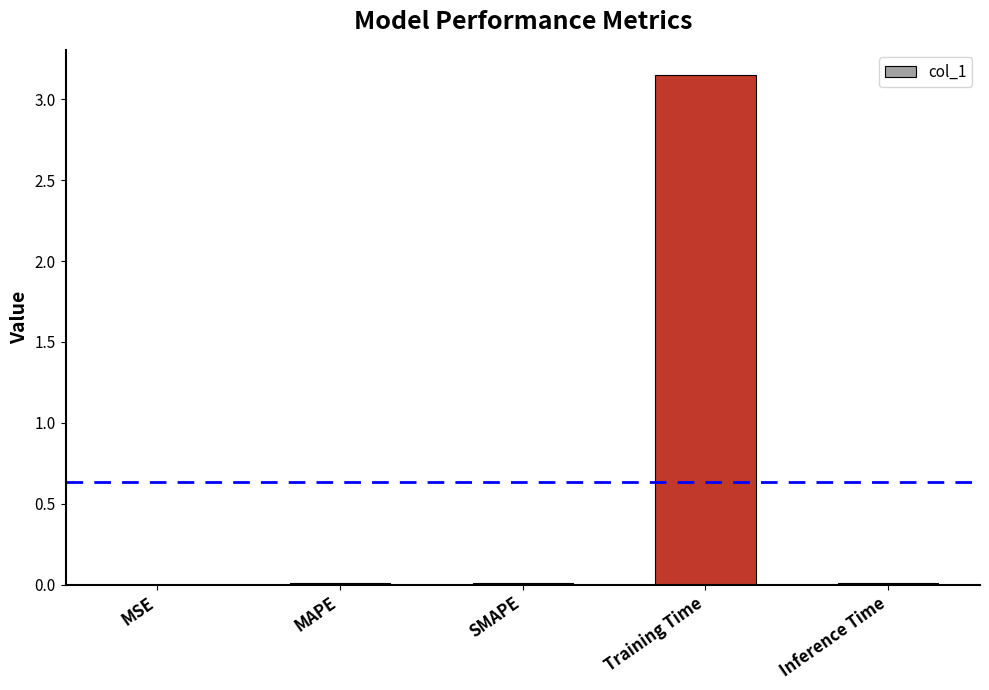

What is the change in value from Training Time to Inference Time?

-3.1